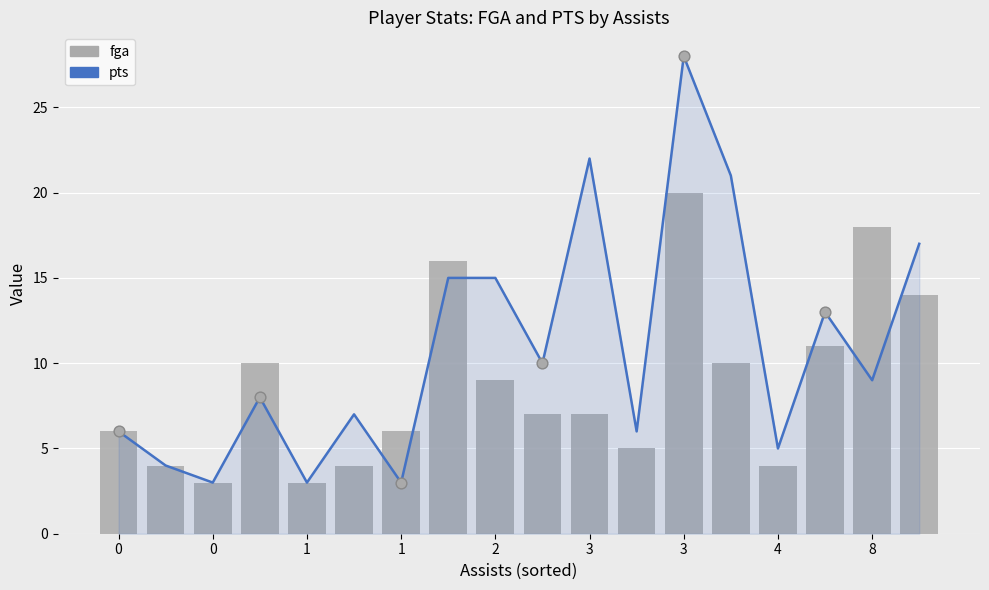

Which series contains the highest Y value?

pts